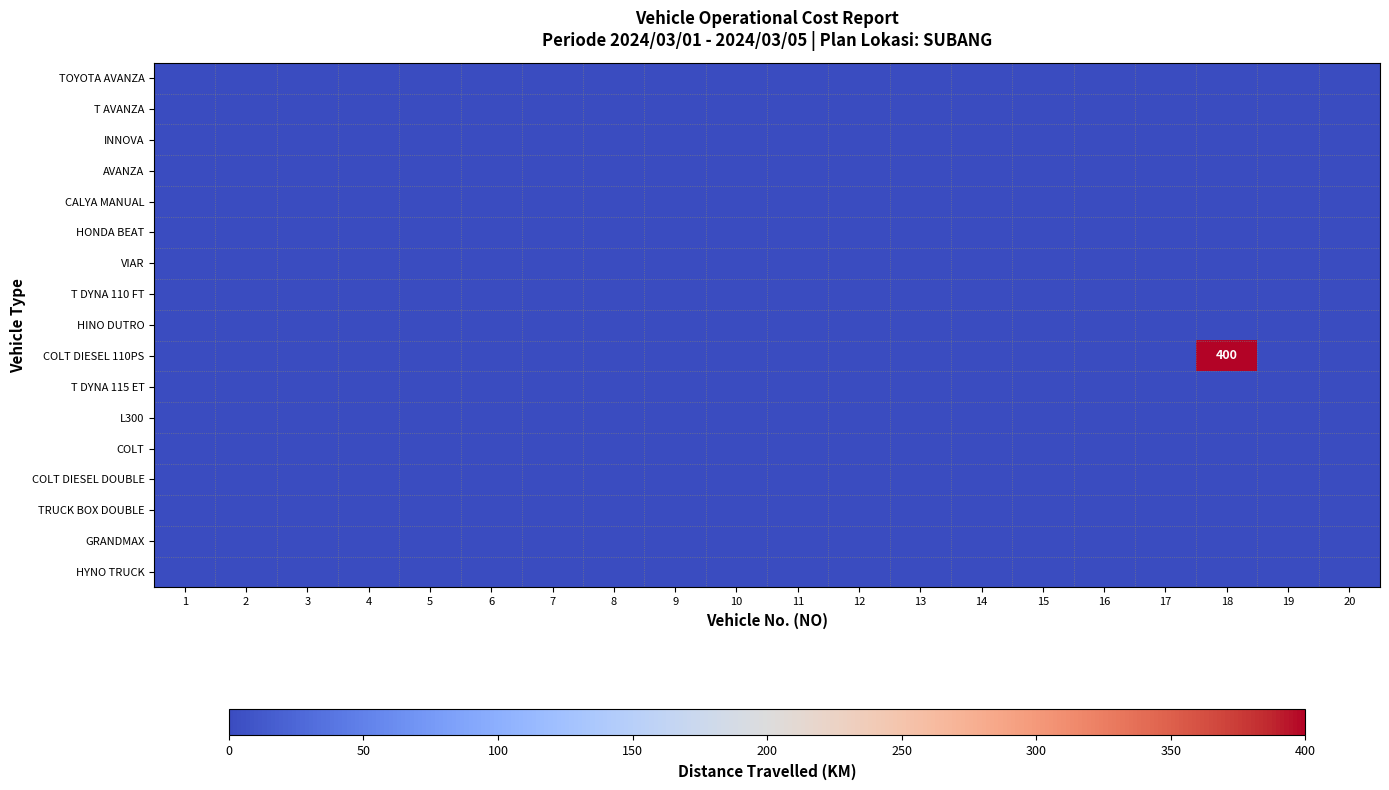

The value of T AVANZA at 19 is 0. True or false?

True